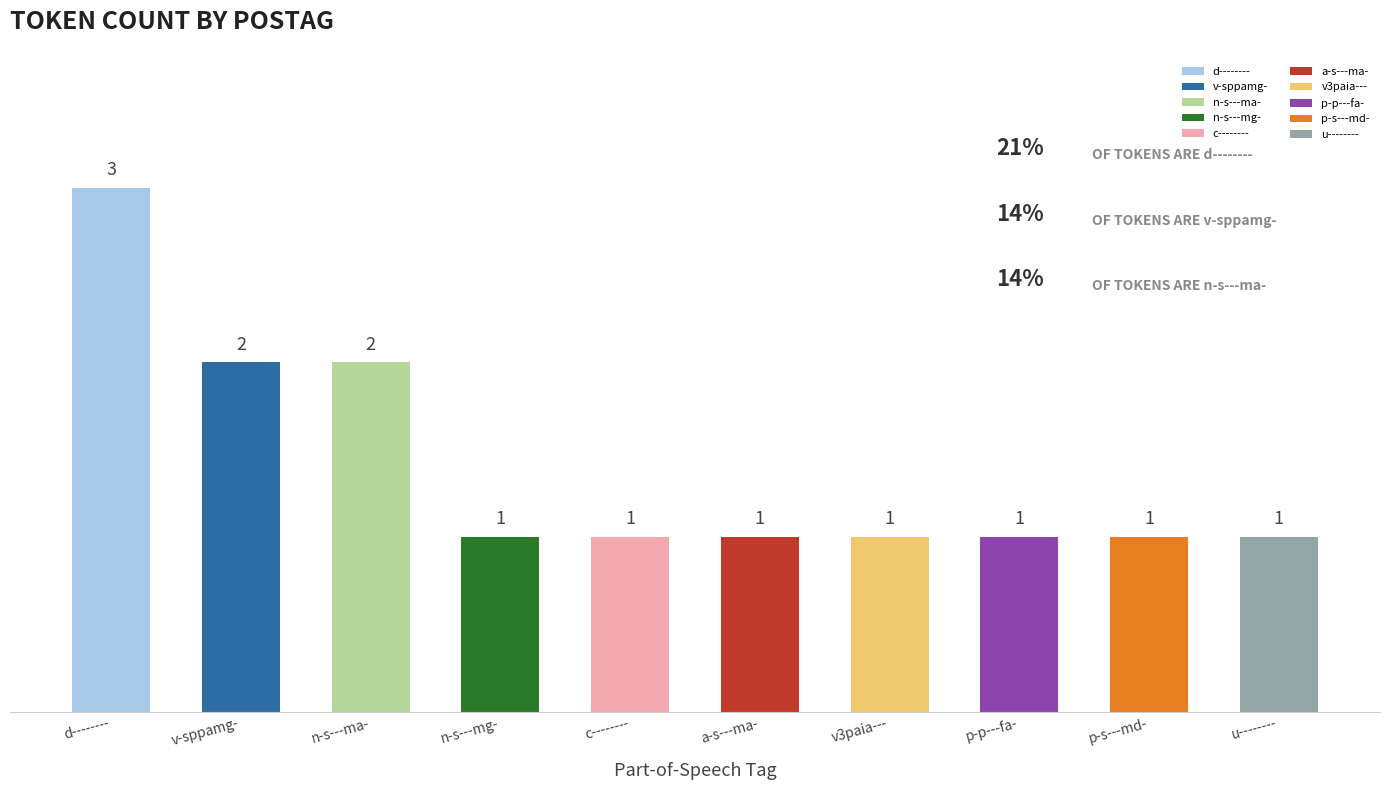

Which has a higher value, c-------- or v-sppamg-?

v-sppamg-